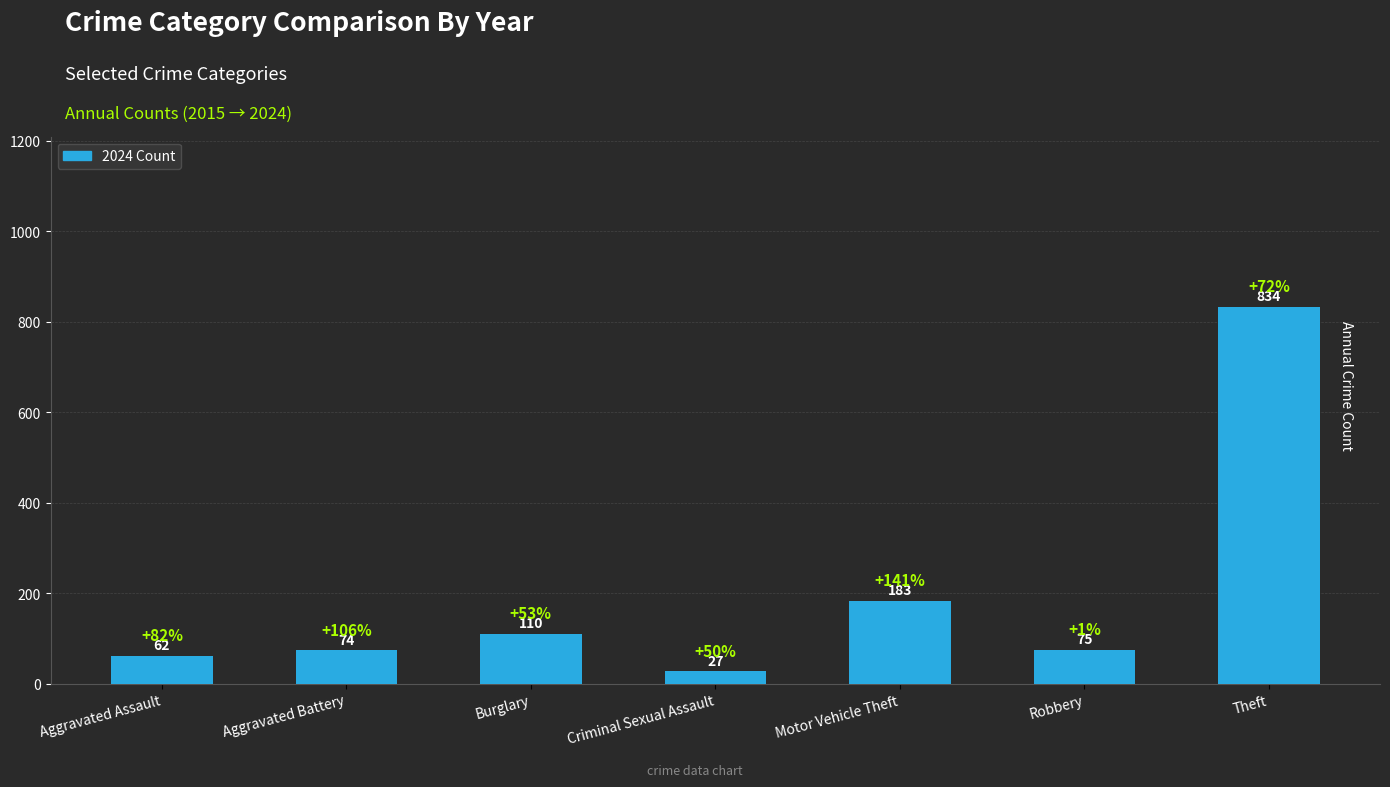

Which has a higher value, Aggravated Assault or Theft?

Theft